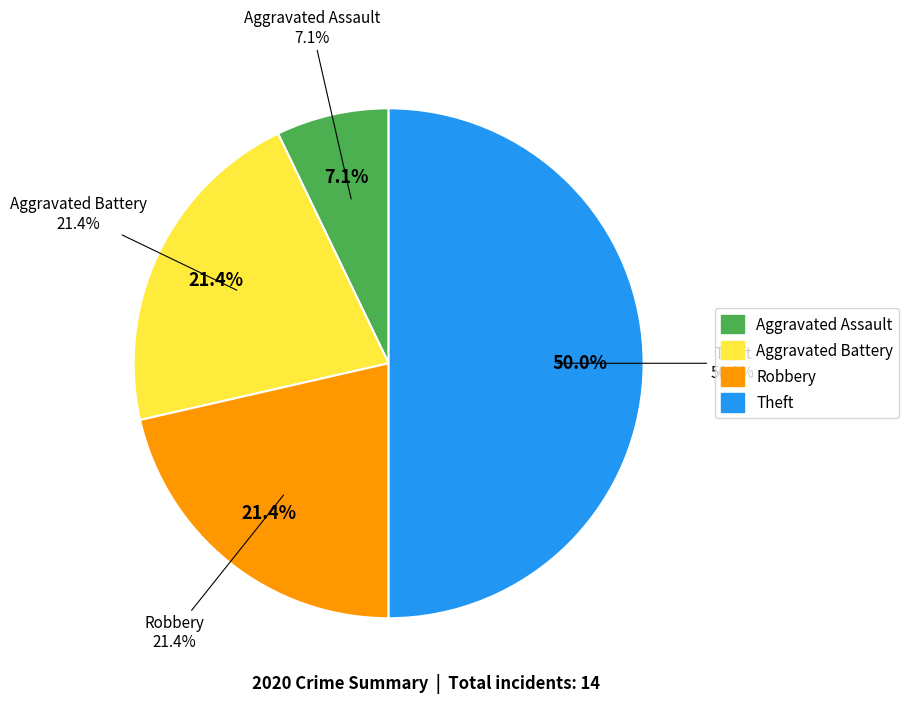

Which slice is the smallest?

Aggravated Assault